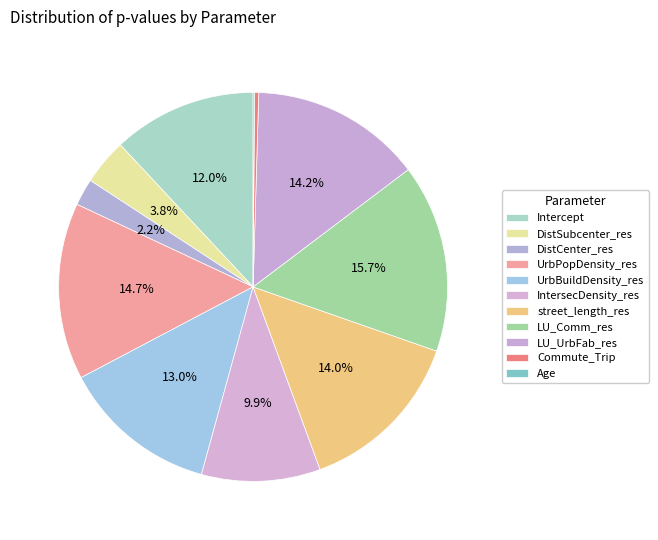

Is there a majority slice in this chart?

No